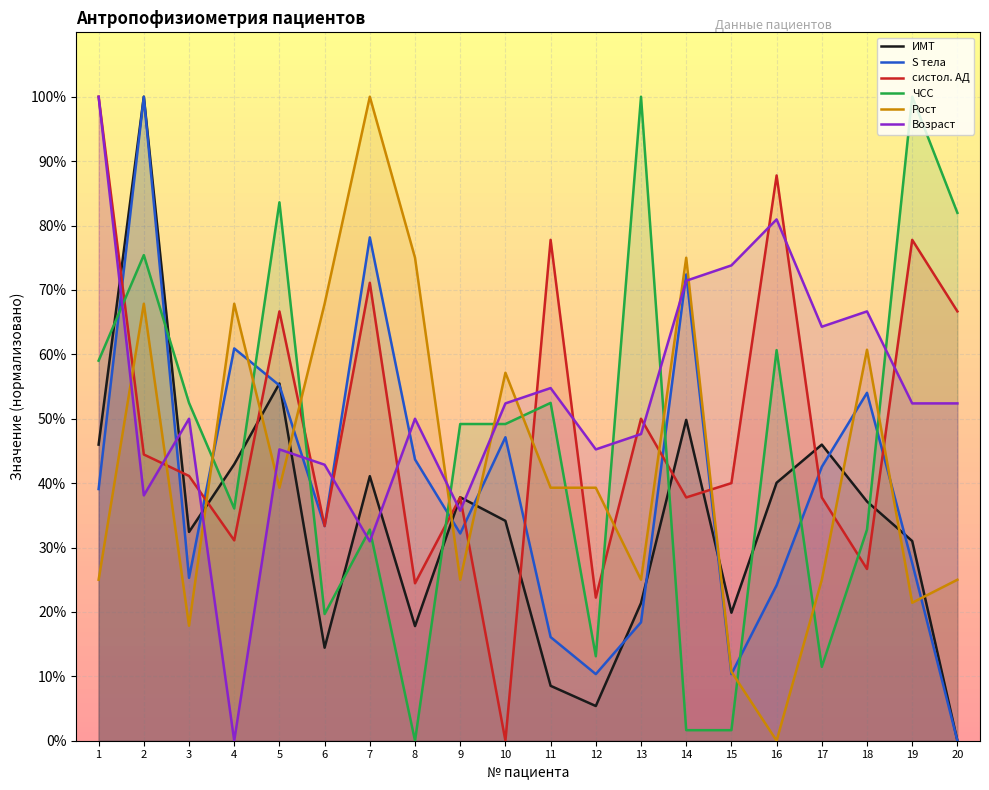

Which category has the highest value across all series?

2